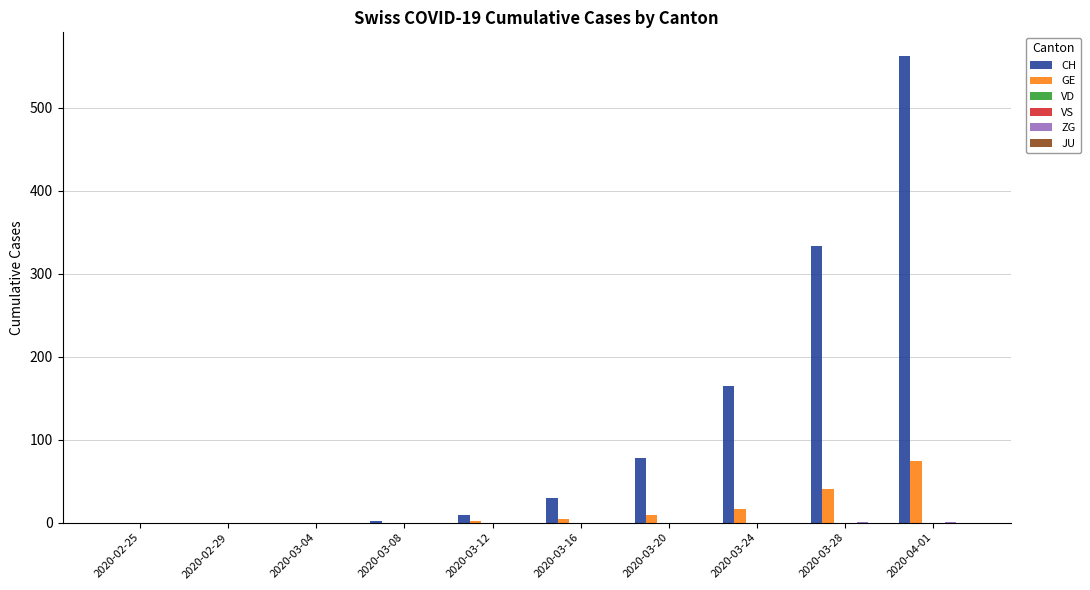

Reading left to right, list all the values displayed in this chart.

CH: 2020-02-25=0	2020-02-29=0	2020-03-04=0	2020-03-08=2	2020-03-12=9	2020-03-16=30	2020-03-20=78	2020-03-24=165	2020-03-28=334	2020-04-01=563
GE: 2020-02-25=0	2020-02-29=0	2020-03-04=0	2020-03-08=0	2020-03-12=2	2020-03-16=4	2020-03-20=9	2020-03-24=17	2020-03-28=41	2020-04-01=74
VD: 2020-02-25=0	2020-02-29=0	2020-03-04=0	2020-03-08=0	2020-03-12=0	2020-03-16=0	2020-03-20=0	2020-03-24=0	2020-03-28=0	2020-04-01=0
VS: 2020-02-25=0	2020-02-29=0	2020-03-04=0	2020-03-08=0	2020-03-12=0	2020-03-16=0	2020-03-20=0	2020-03-24=0	2020-03-28=0	2020-04-01=0
ZG: 2020-02-25=0	2020-02-29=0	2020-03-04=0	2020-03-08=0	2020-03-12=0	2020-03-16=0	2020-03-20=0	2020-03-24=0	2020-03-28=1	2020-04-01=1
JU: 2020-02-25=0	2020-02-29=0	2020-03-04=0	2020-03-08=0	2020-03-12=0	2020-03-16=0	2020-03-20=0	2020-03-24=0	2020-03-28=0	2020-04-01=0